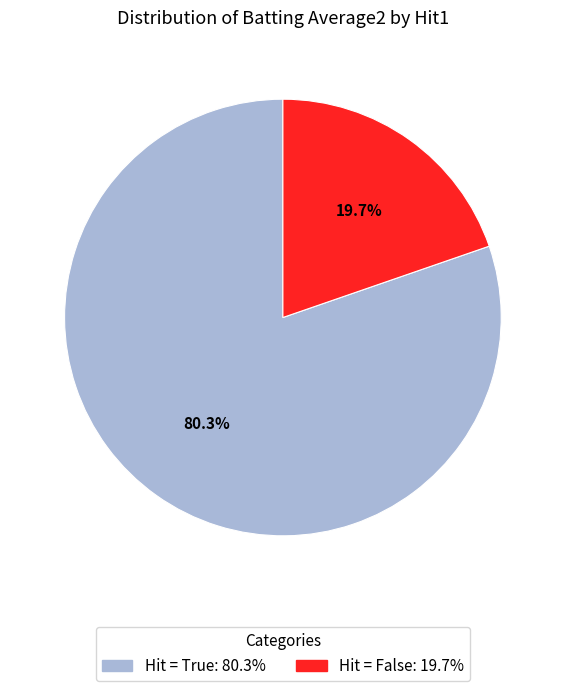

How many segments does this pie chart have?

2